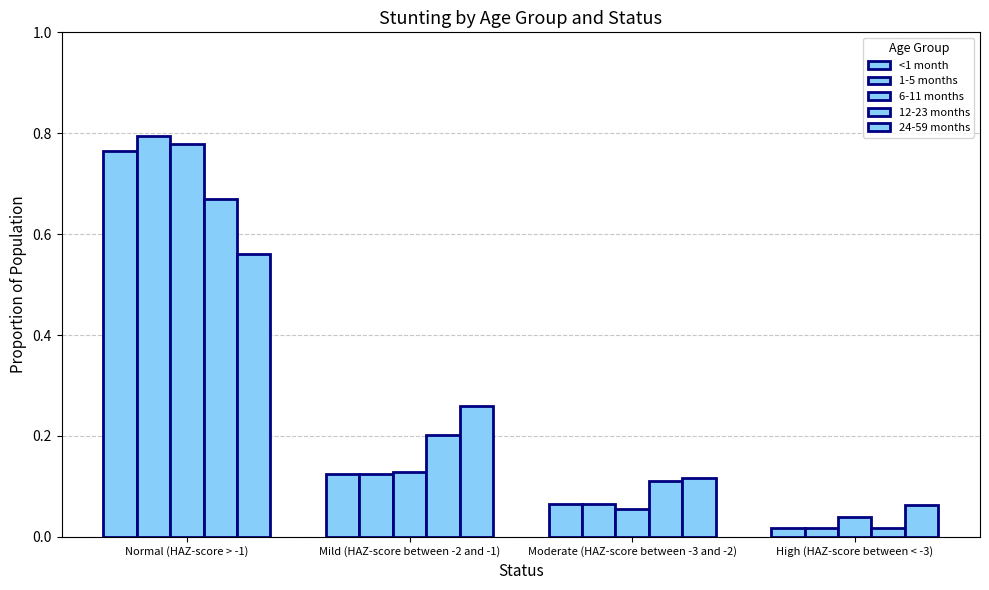

What position from the left is Normal (HAZ-score > -1)?

1